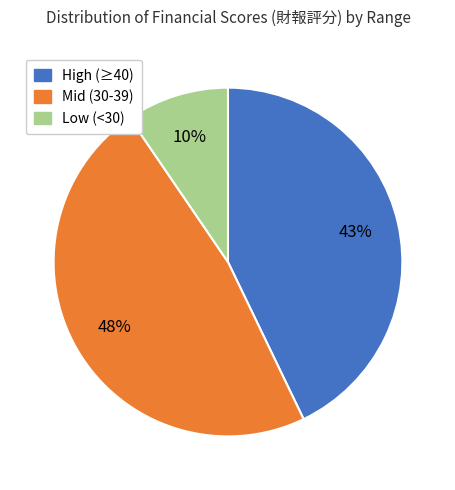

Do Mid (30-39) and High (≥40) together represent more than half of the pie?

Yes